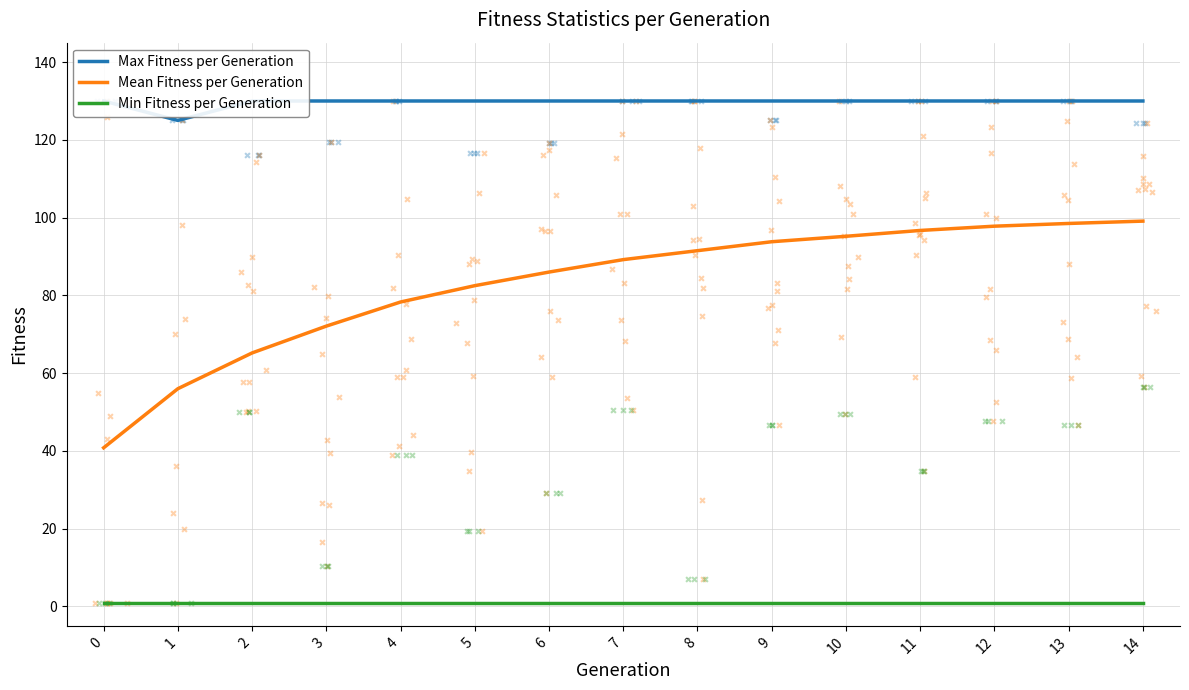

At which category is the sum across all series the highest?

14